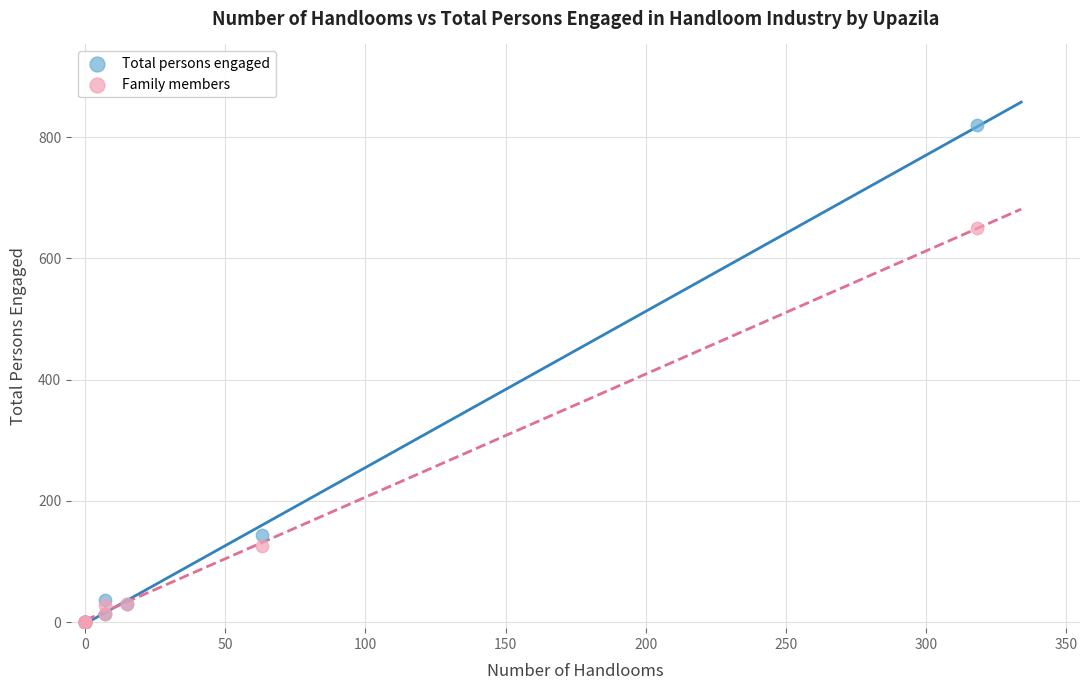

In the Family members series, what Y value is closest to 325?

126